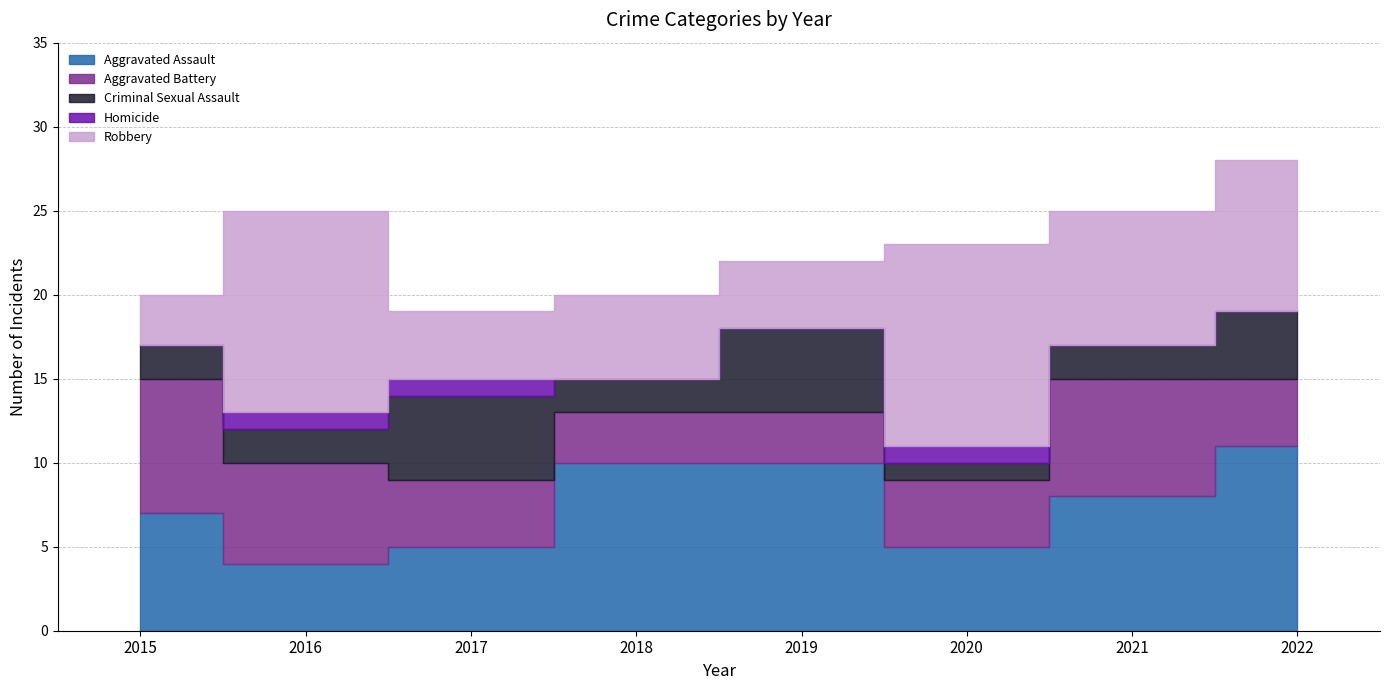

Does the chart have visible grid lines?

Yes